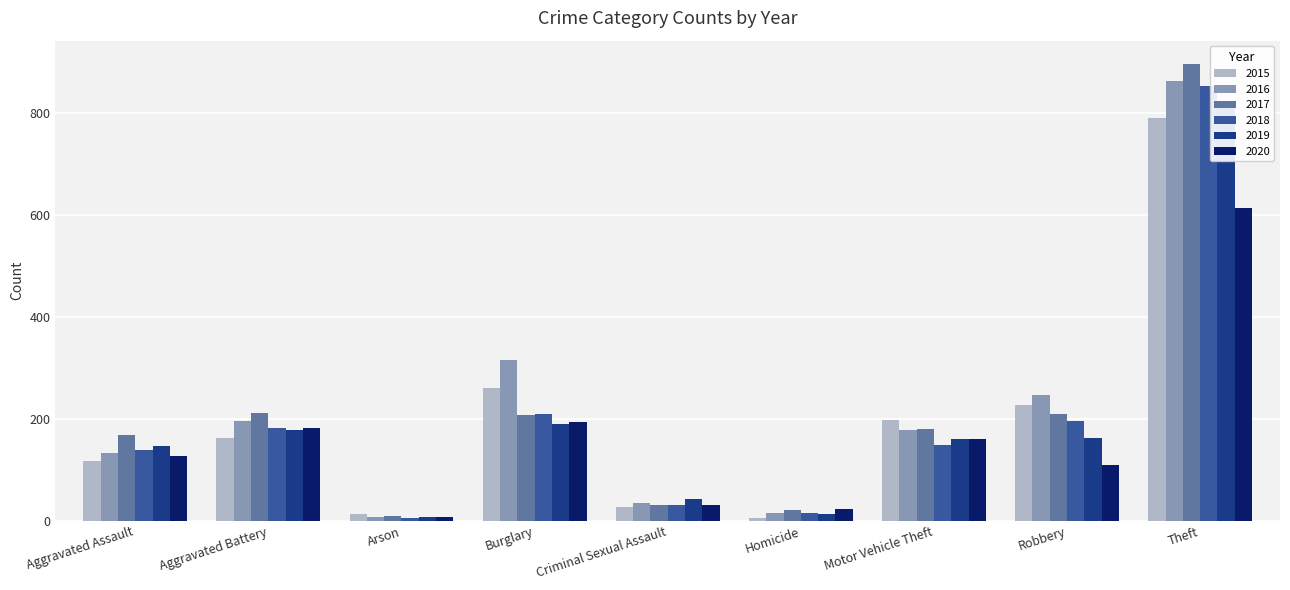

Which category has the highest value across all series?

Theft